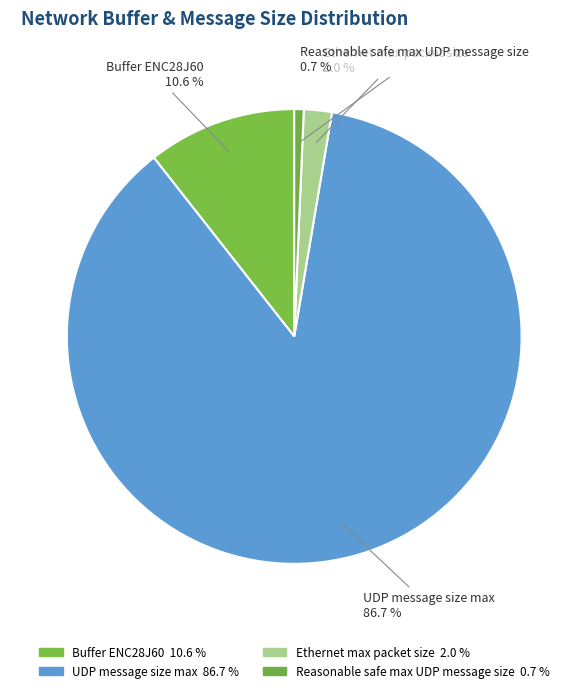

Between Reasonable safe max UDP message size and Ethernet max packet size, which is larger?

Ethernet max packet size